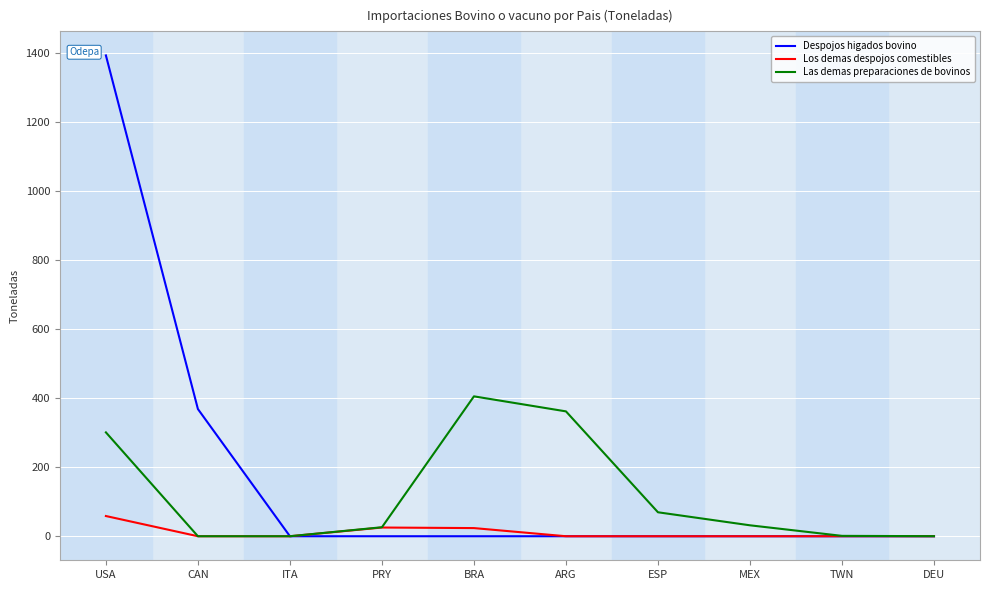

Where is Las demas preparaciones de bovinos nearest to the value 202?

USA